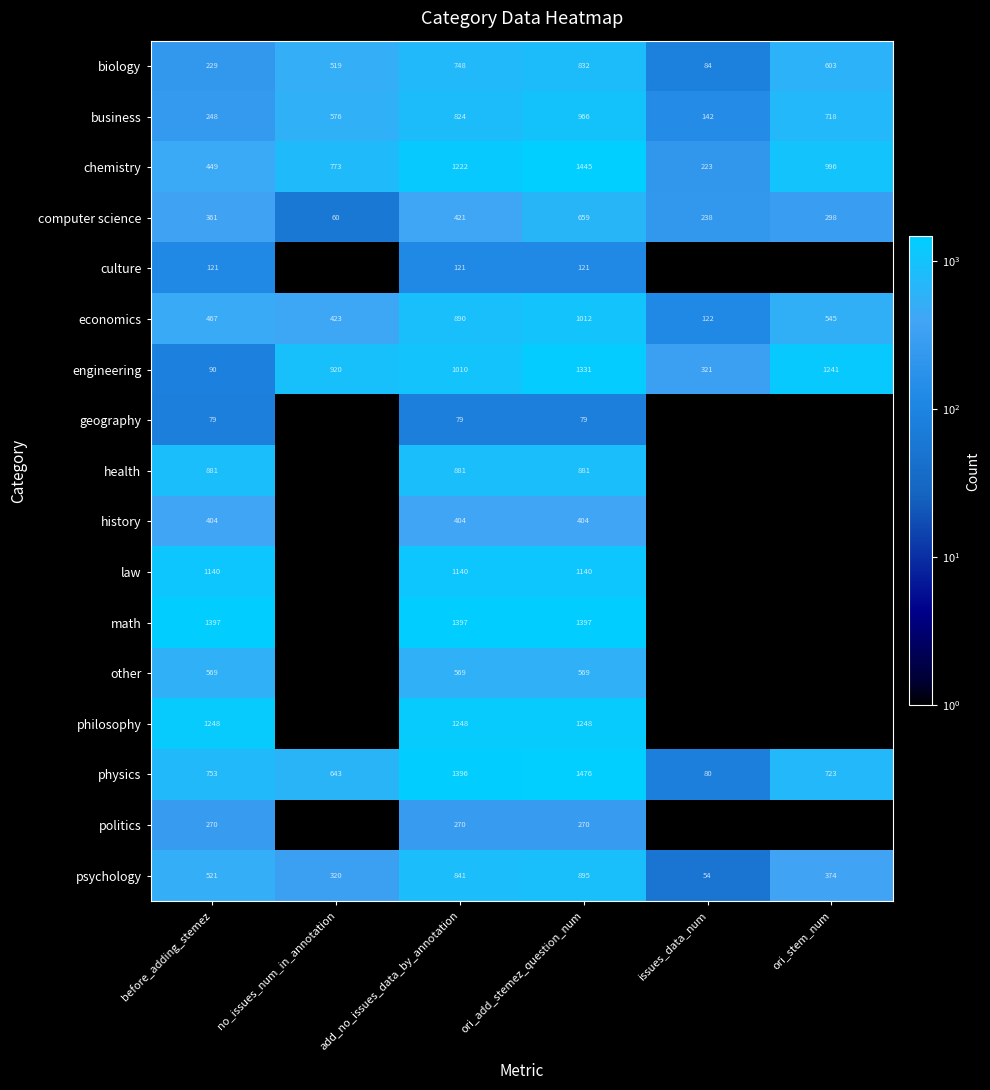

Is it true that chemistry equals 524.1 at ori_add_stemez_question_num?

False